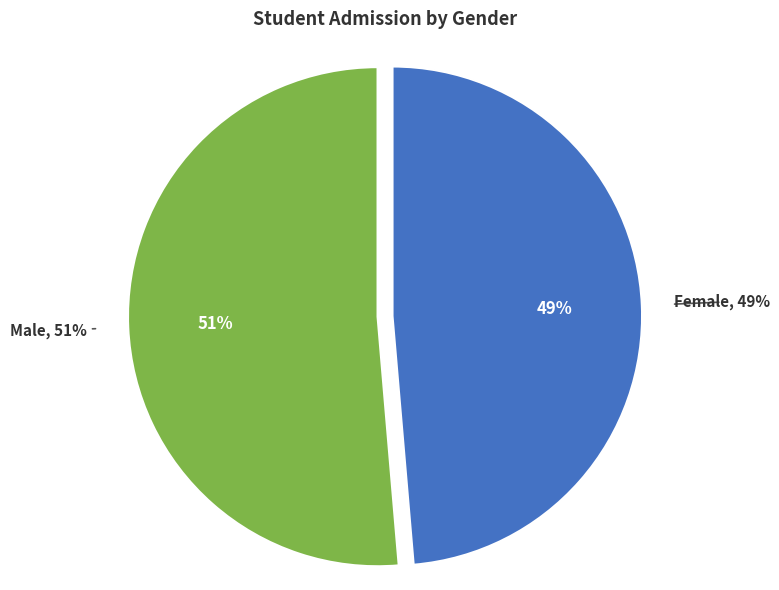

What is the largest slice in the pie chart?

Male